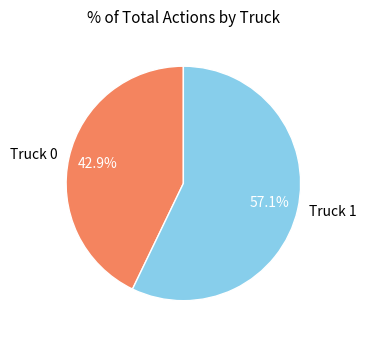

Approximately how many times larger is the value at Truck 1 compared to Truck 0?

1.3